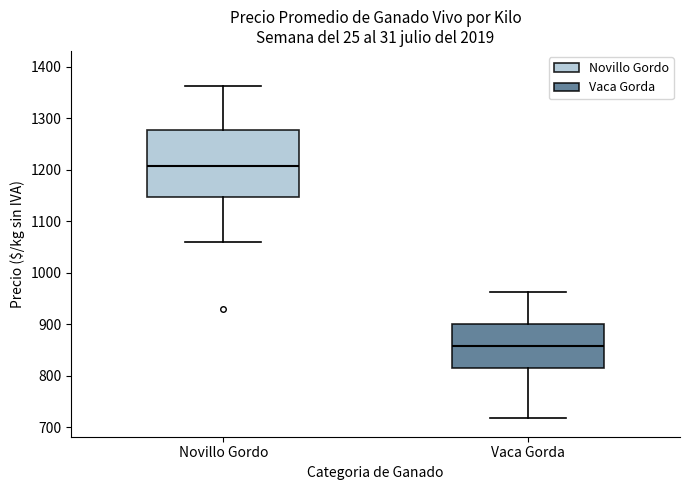

Reading left to right, transcribe this box plot: for each box, give where its median line is, the range the box spans, and where its two whiskers end, as read against the y-axis. The values are not printed on the chart, so give them approximately, as read against the axis.

Novillo Gordo: median 1210, box 1150 to 1280, whiskers 1060 to 1360
Vaca Gorda: median 860, box 810 to 900, whiskers 720 to 960